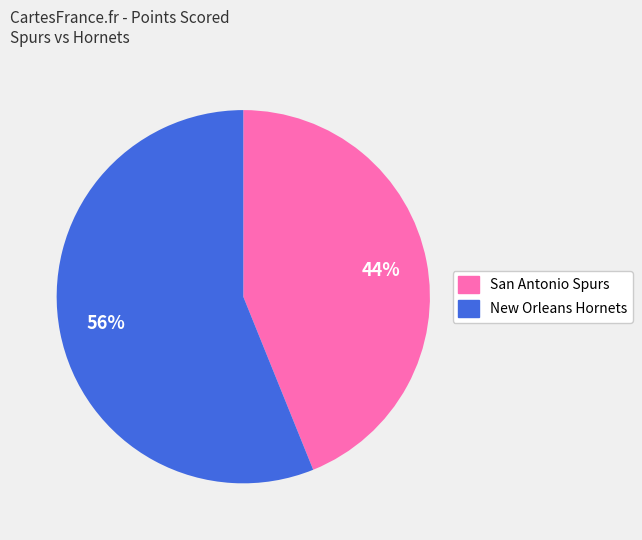

Combined, do New Orleans Hornets and San Antonio Spurs account for over 50%?

Yes